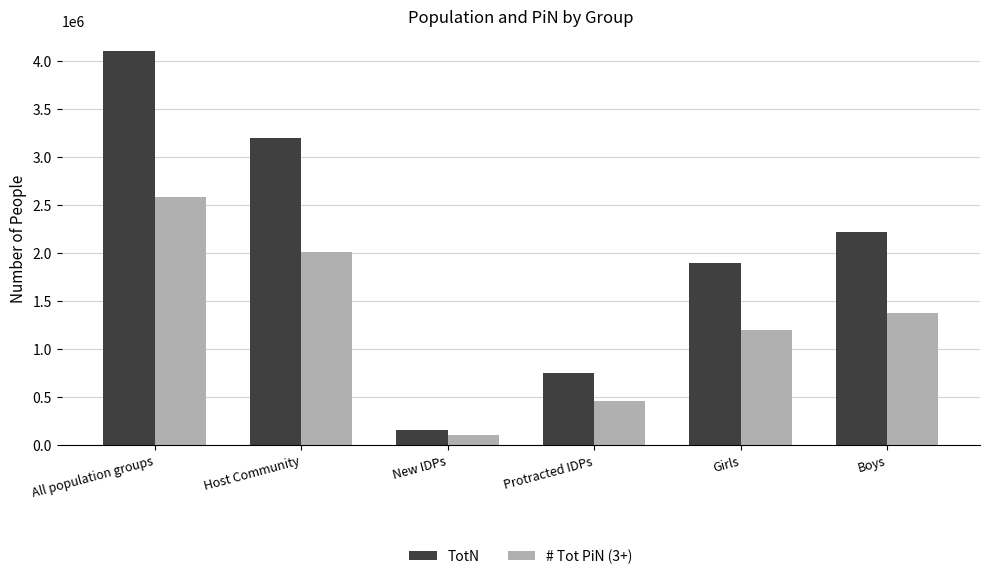

At which category is the sum across all series the highest?

All population groups